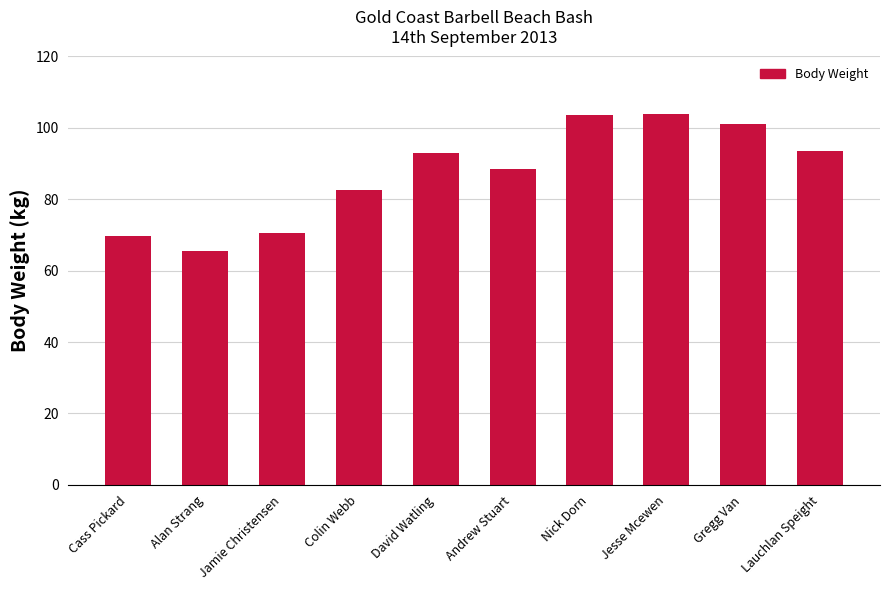

What is the label of the 7th bar from the left?

Nick Dorn